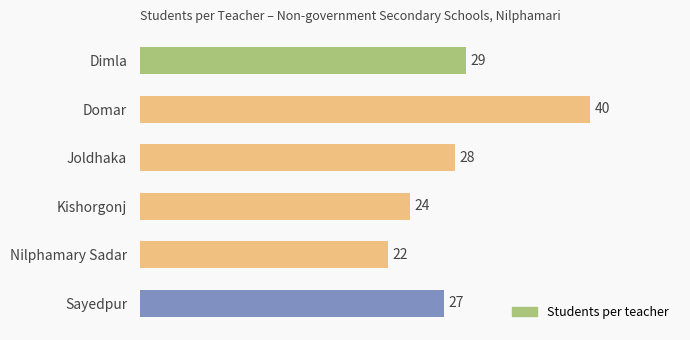

What is the maximum value shown in the chart?

40